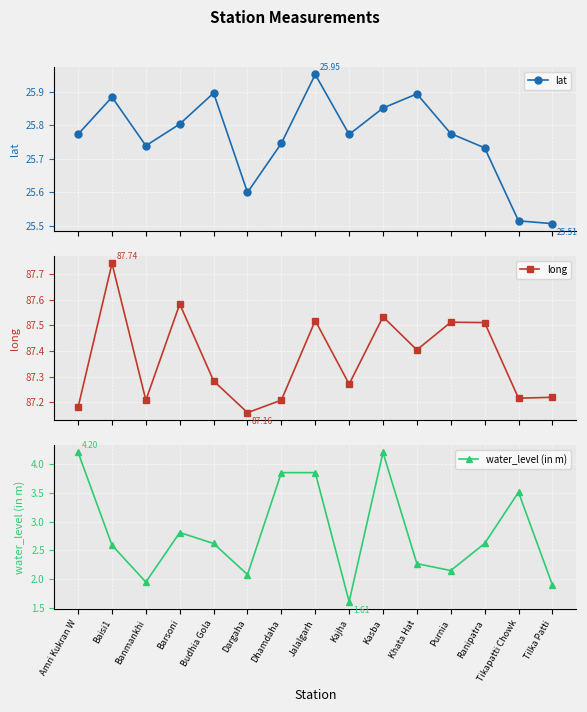

At which label is lat closest to 25?

Tilka Patti